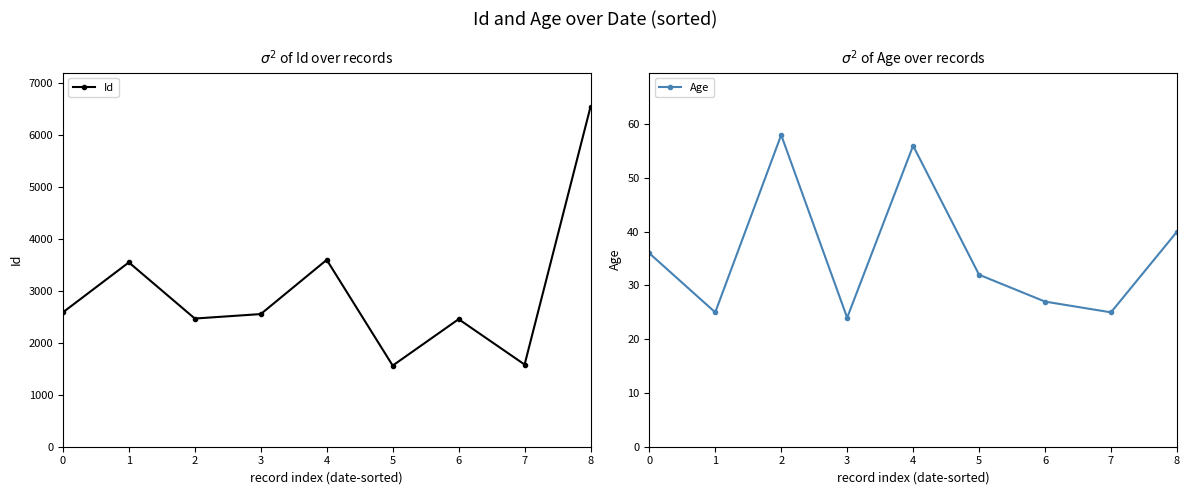

At which category is the sum across all series the highest?

8